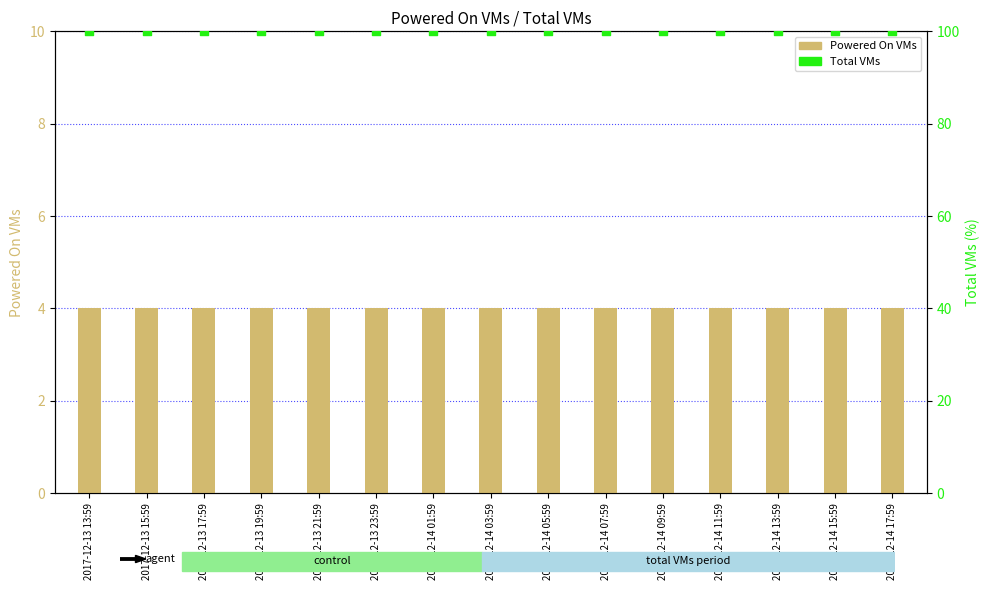

What are all the series names shown in the legend?

Powered On VMs, Total VMs